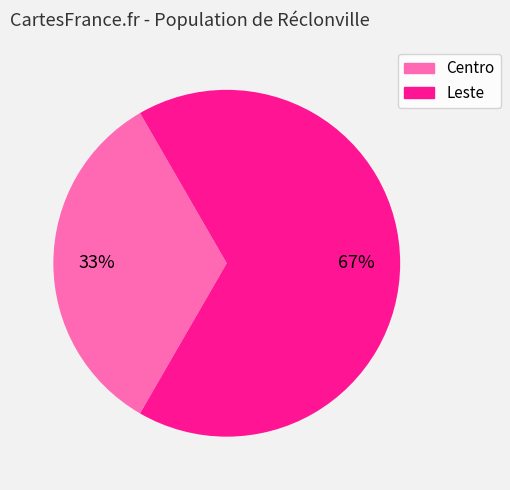

How many segments does this pie chart have?

2